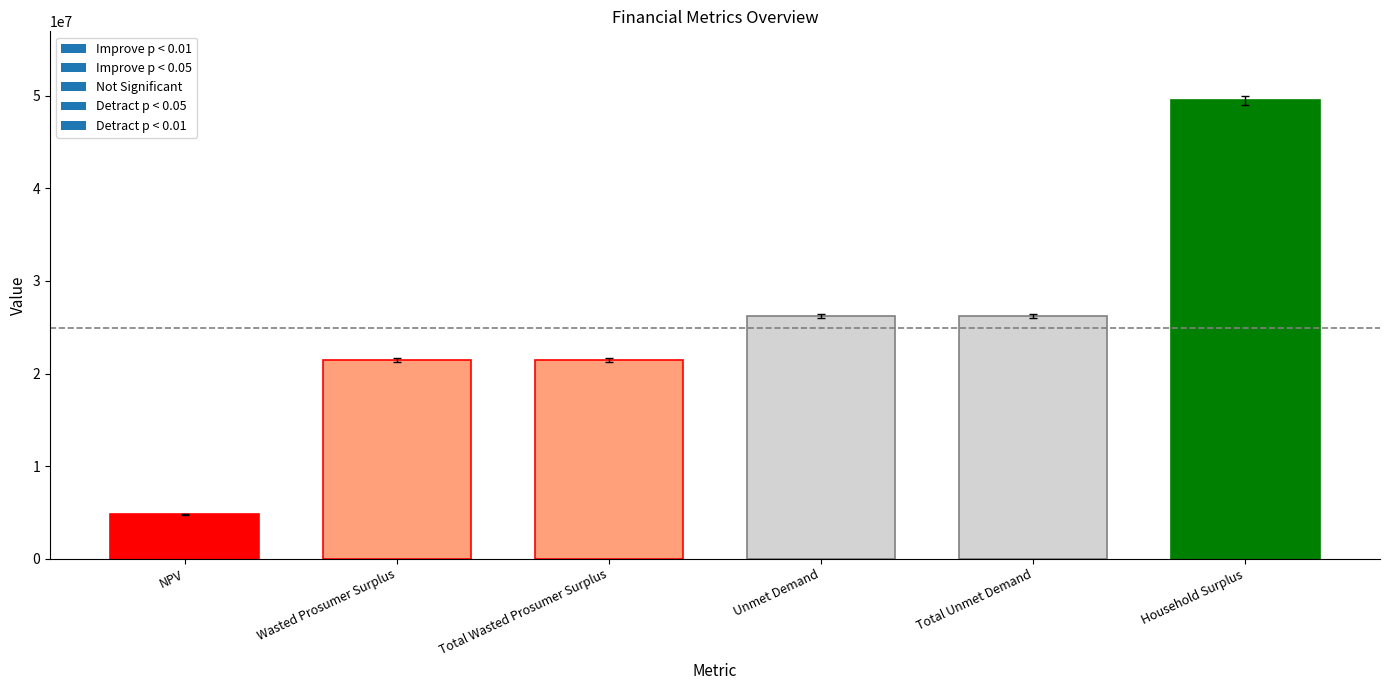

Between Total Wasted Prosumer Surplus and NPV, which is larger?

Total Wasted Prosumer Surplus